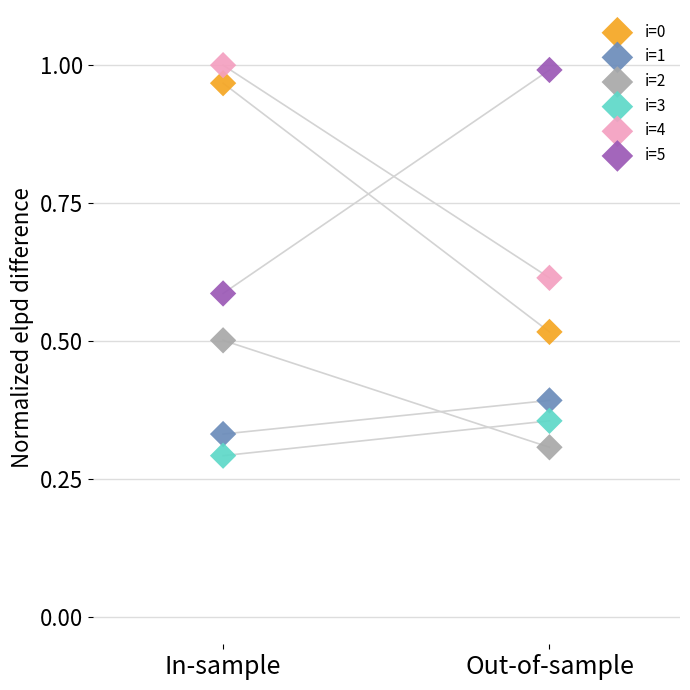

Across all data points, what is the range of Y values (max minus min)?

0.7